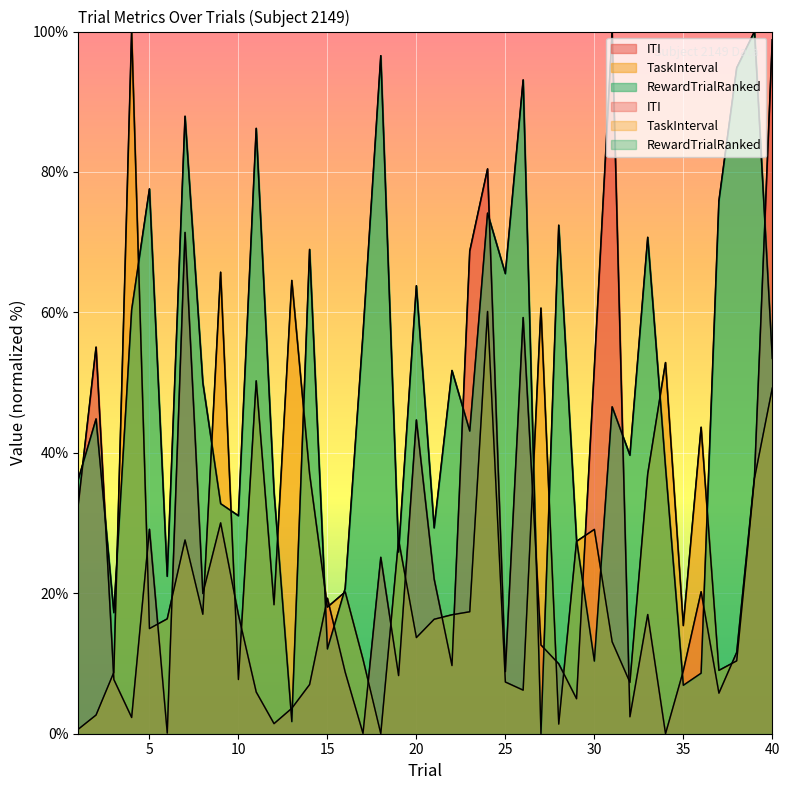

What is the difference between the second highest and second lowest values in the RewardTrialRanked series?

94.8